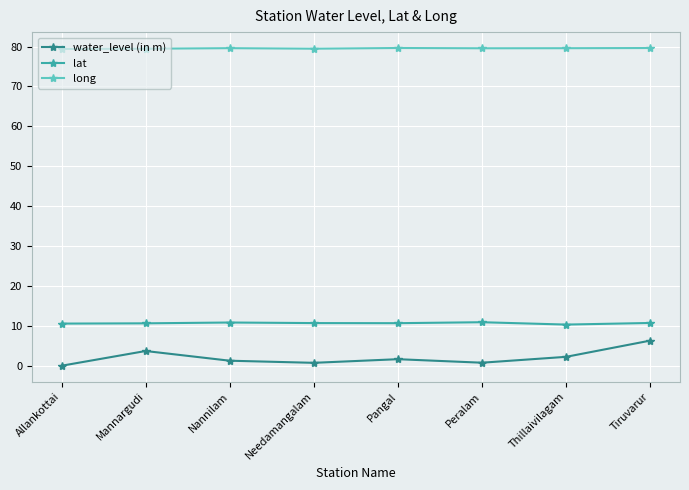

What is the label of the 2nd point from the right?

Thillaivilagam